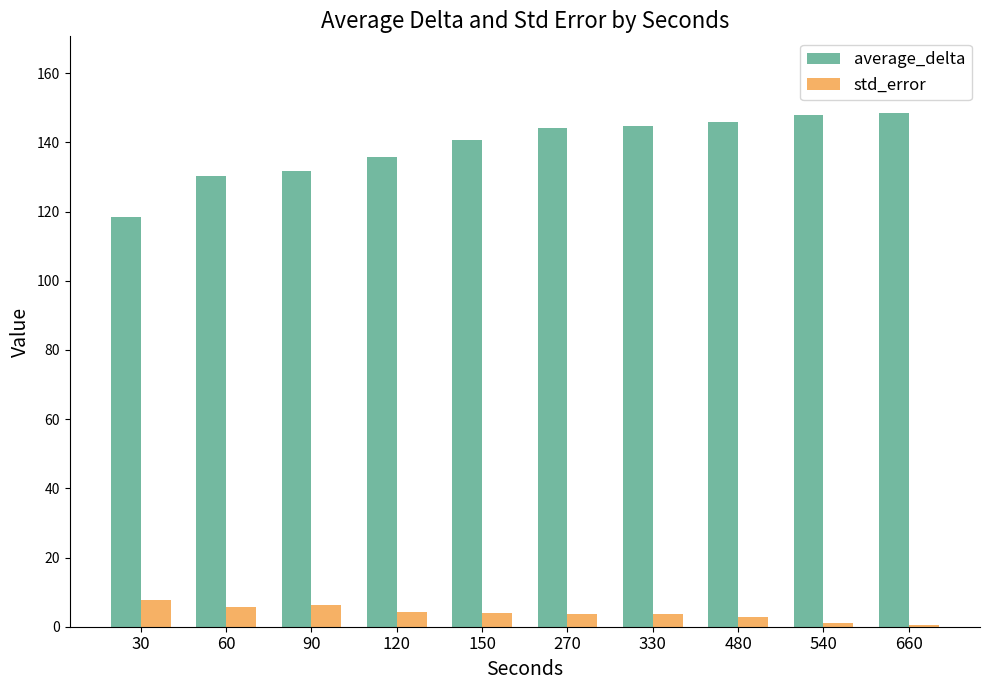

What is the highest value of the average_delta series?

148.4